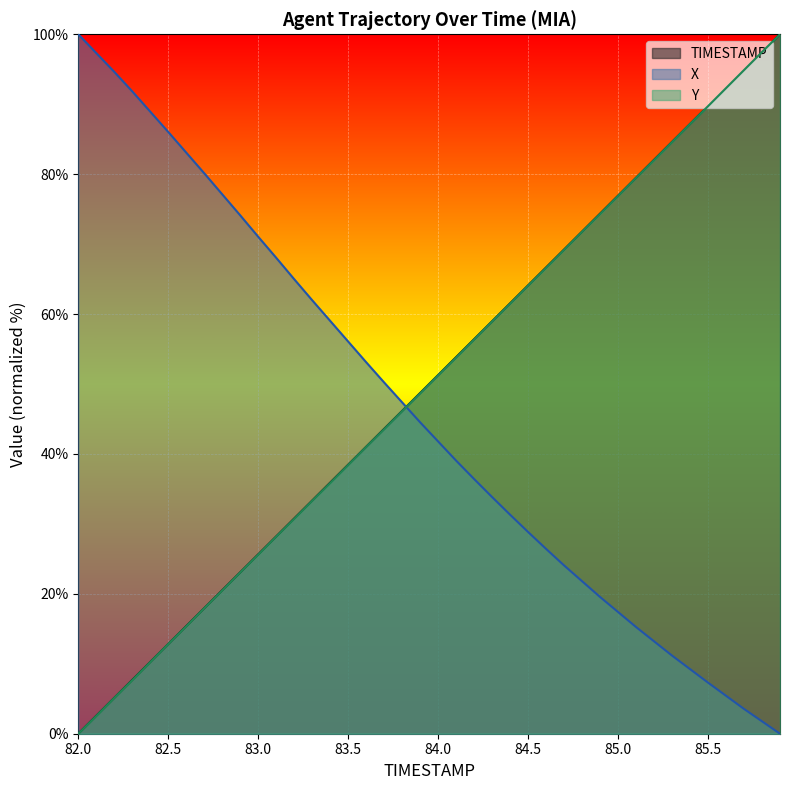

How many intersections are there between X and TIMESTAMP?

1